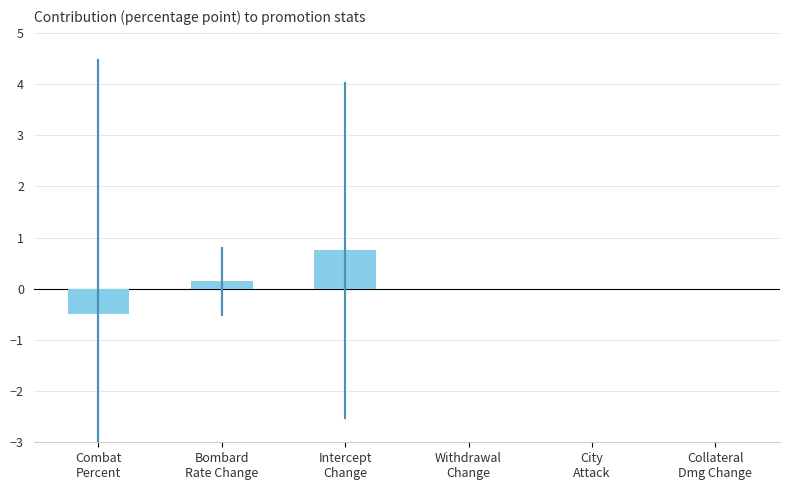

What is the greatest value displayed?

0.8